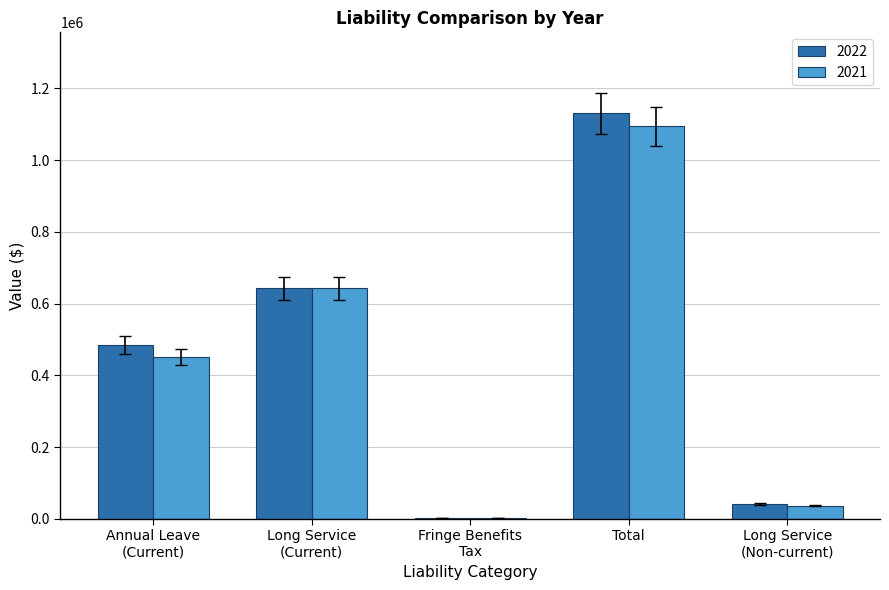

At which category is the sum across all series the highest?

Total